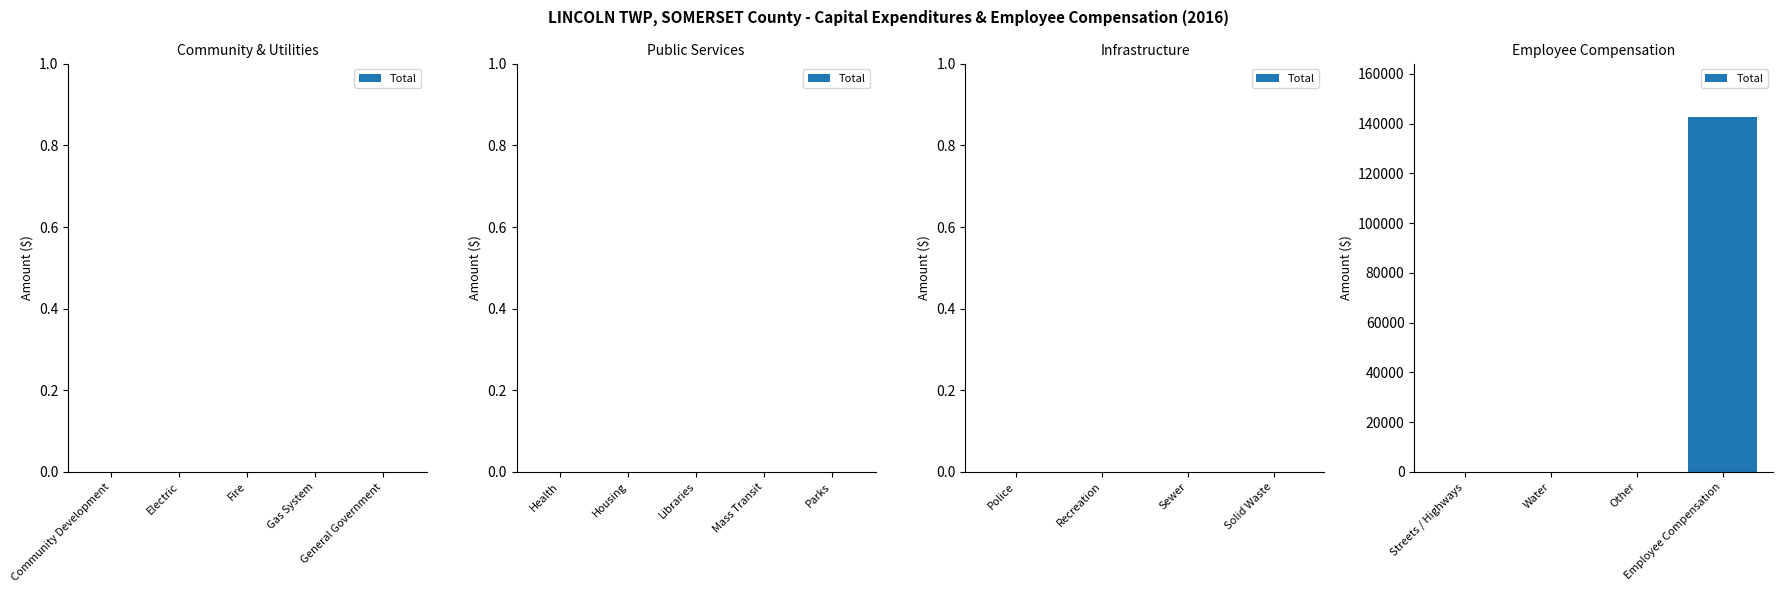

What is the sum of all values?

142615